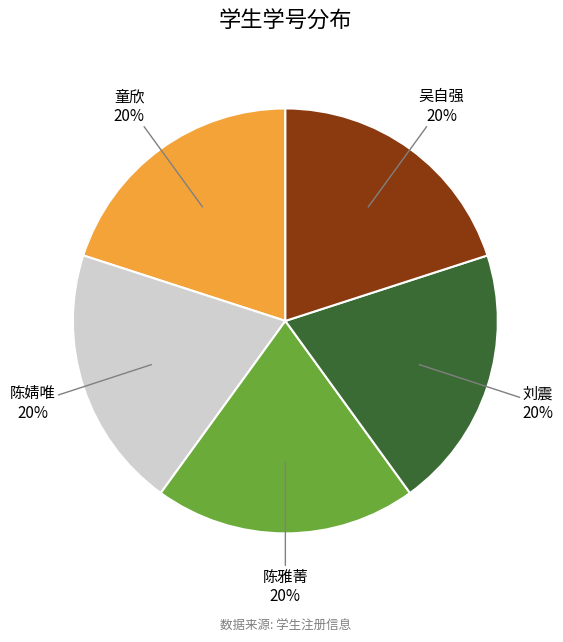

What percentage is the 陈婧唯 slice, to the nearest percent?

20%